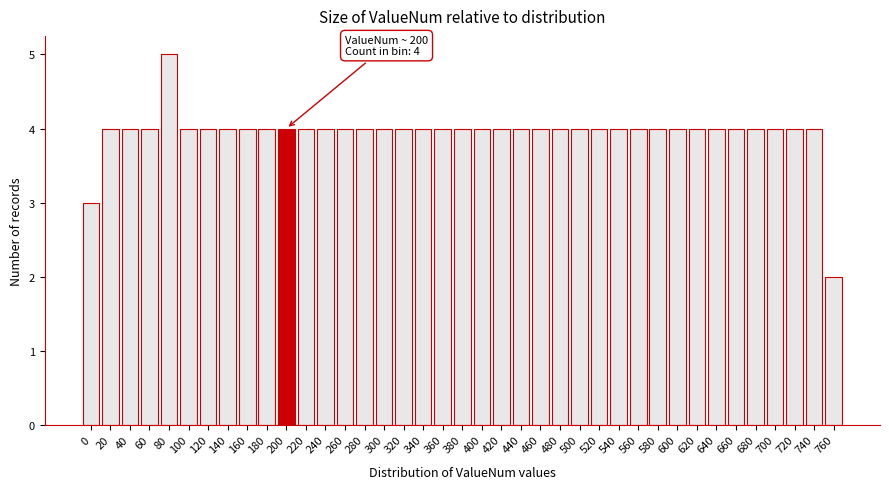

What is the greatest value displayed?

5